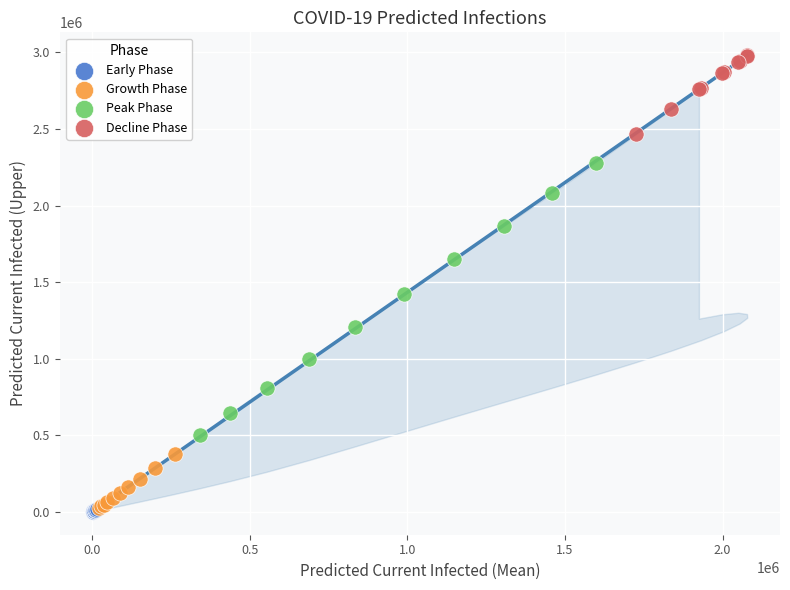

Which series contains the highest Y value?

Decline Phase